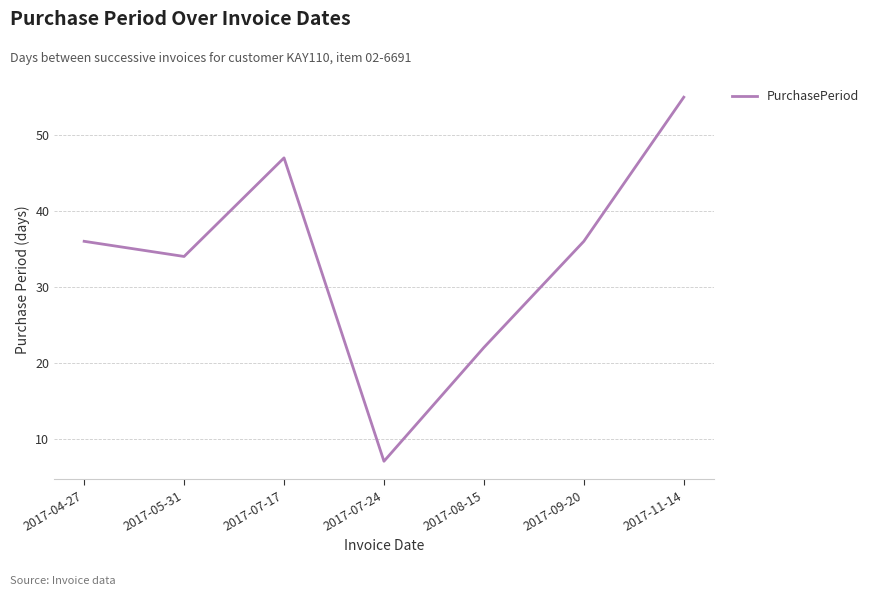

The value at 2017-11-14 is 87. True or false?

False